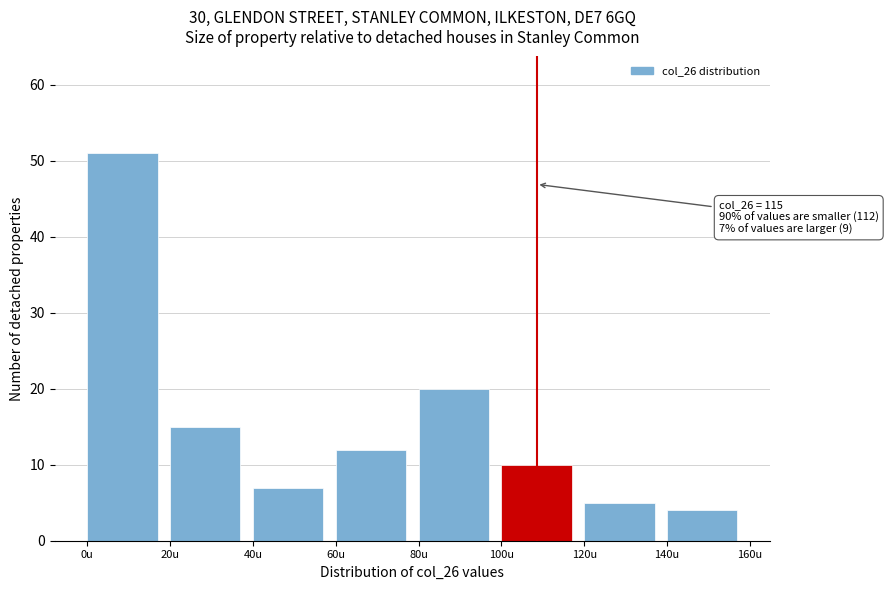

Which range on the x-axis has the tallest bar?

0 to 20